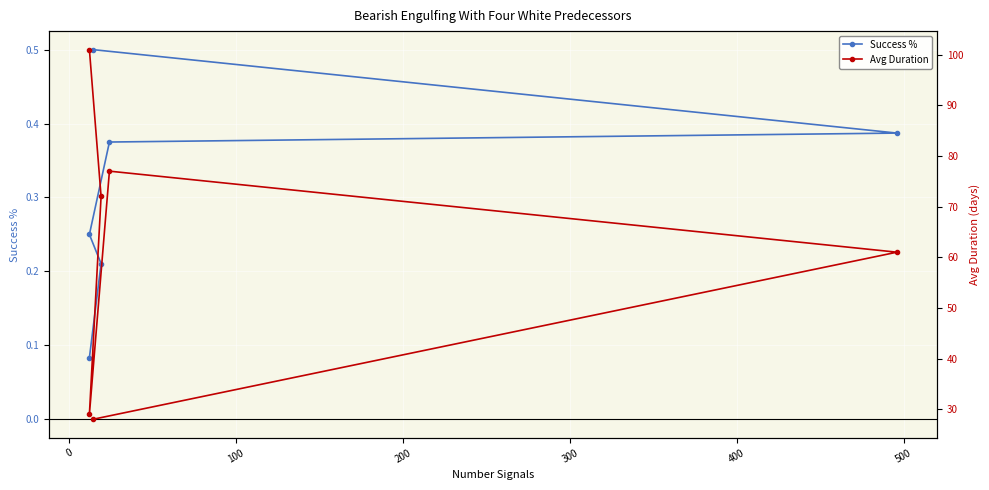

True or false: Success % and Avg Duration cross at least once.

False